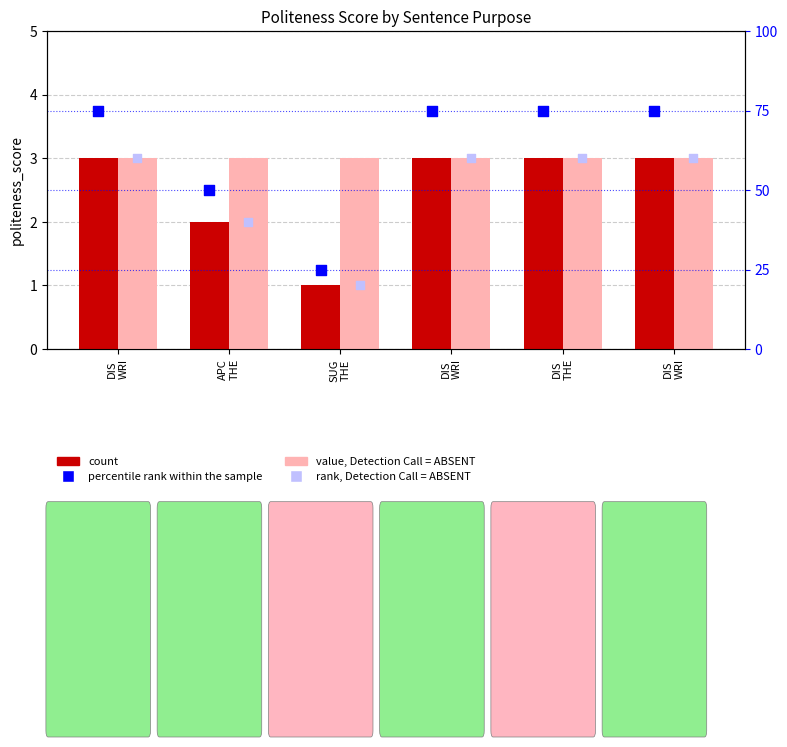

Which series has the largest total across all categories?

percentile rank within the sample